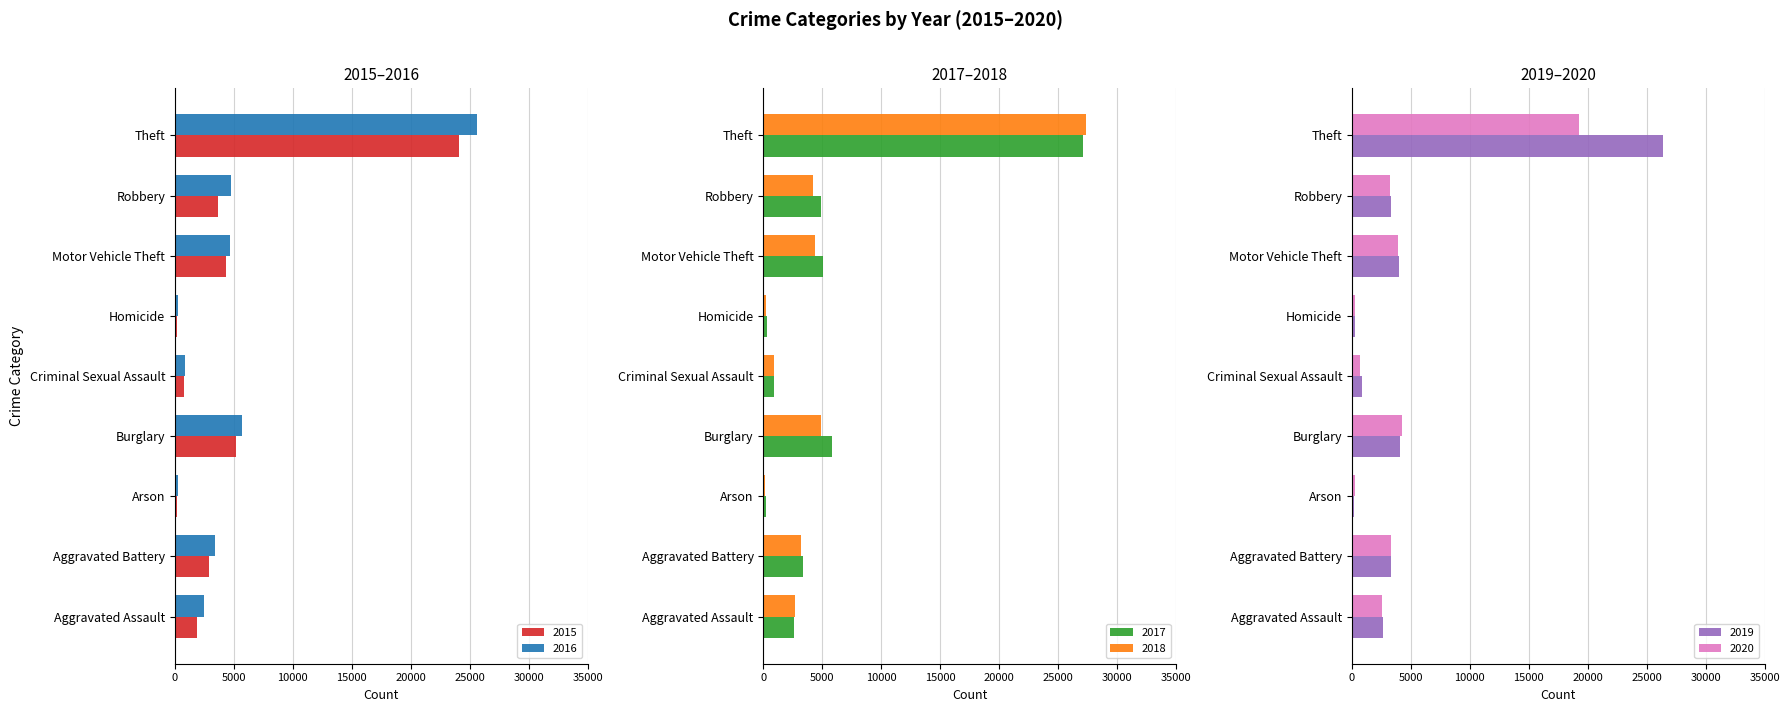

Reading left to right, transcribe all the data shown in this chart.

2015: 1910	2925	177	5168	779	197	4296	3688	24066
2016: 2455	3395	231	5659	831	299	4650	4726	25603
2017: 2592	3359	213	5825	884	297	5039	4919	27109
2018: 2655	3187	149	4914	863	241	4380	4219	27380
2019: 2620	3325	153	4081	842	226	4024	3307	26419
2020: 2553	3305	237	4229	671	287	3870	3191	19258